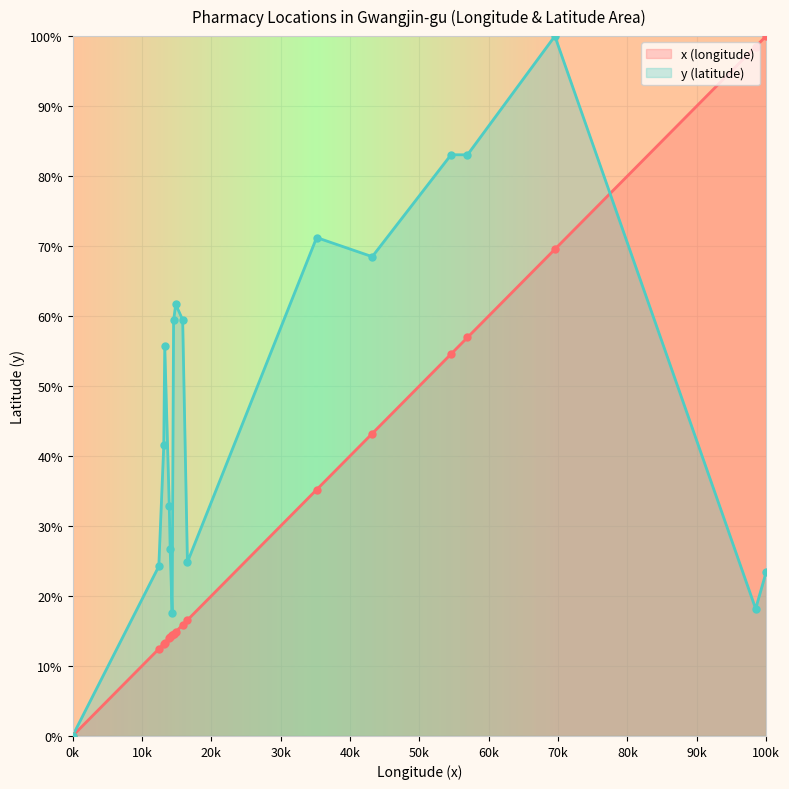

Which series reaches the minimum Y coordinate?

x coords